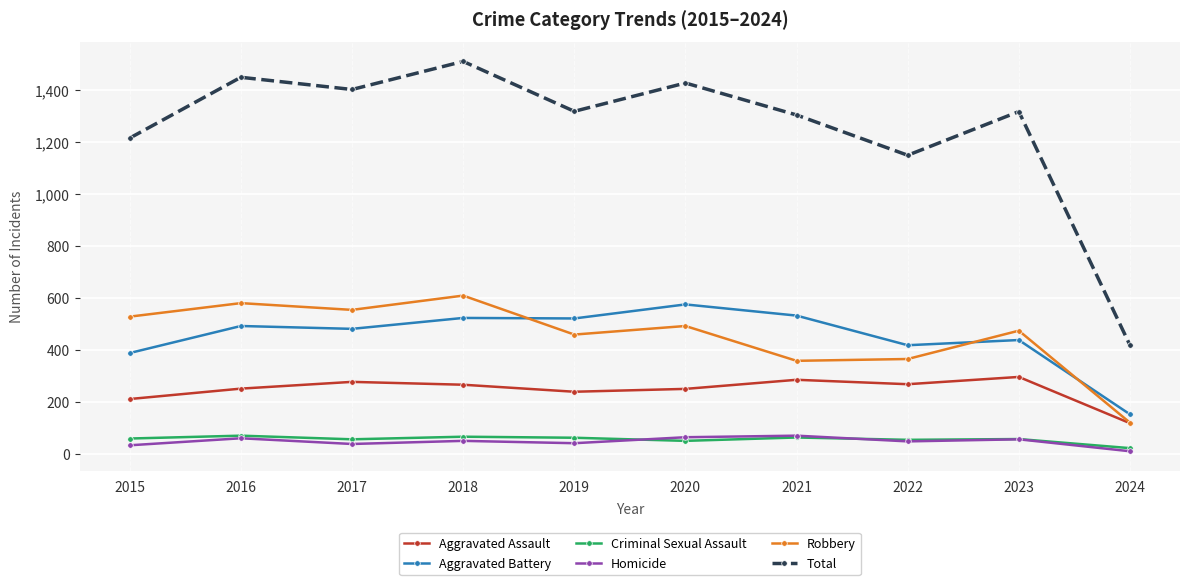

What is the minimum value shown in the chart?

9